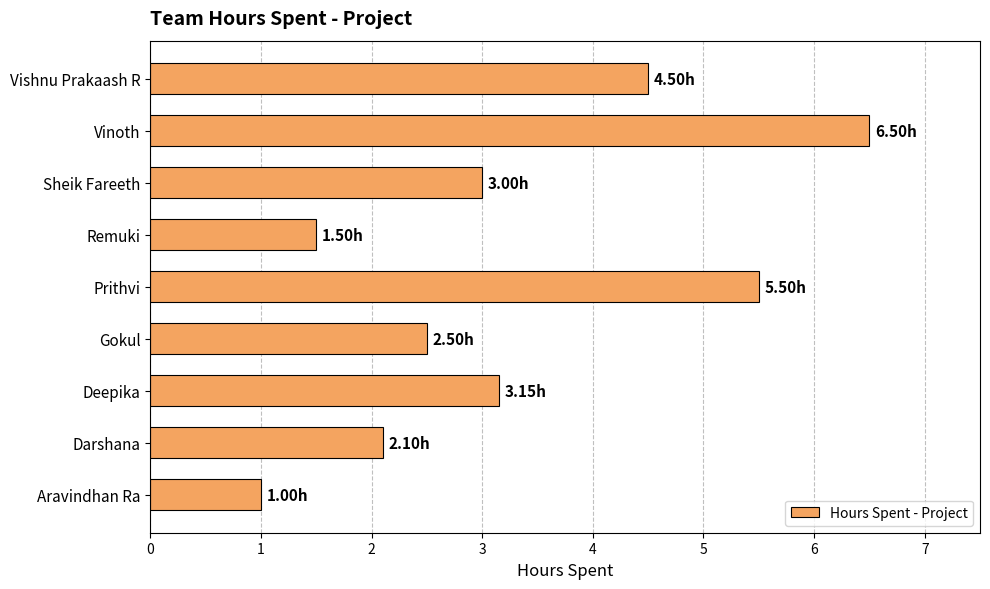

How many values are below 3?

4